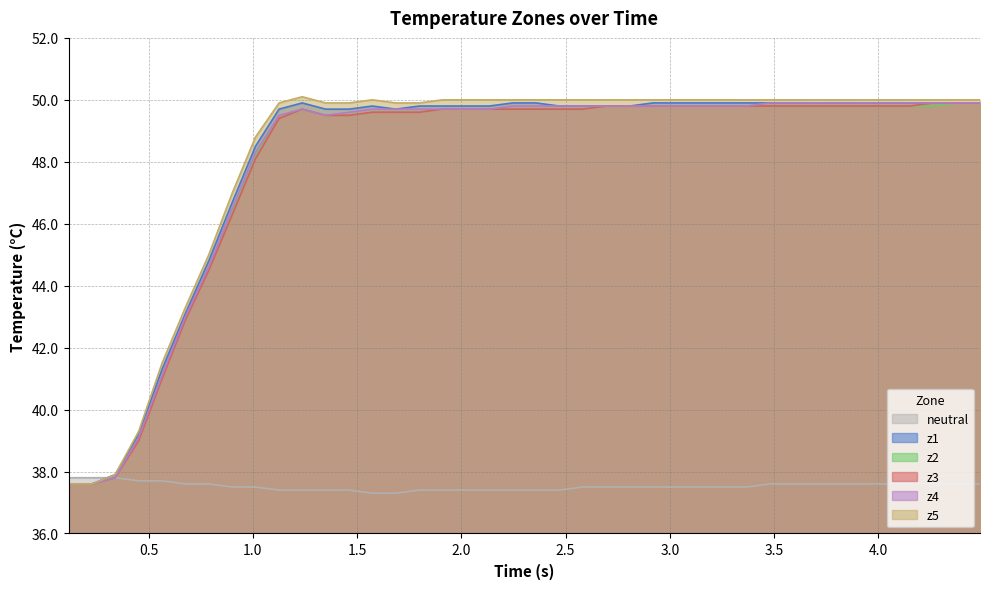

What is the greatest value displayed?

50.1